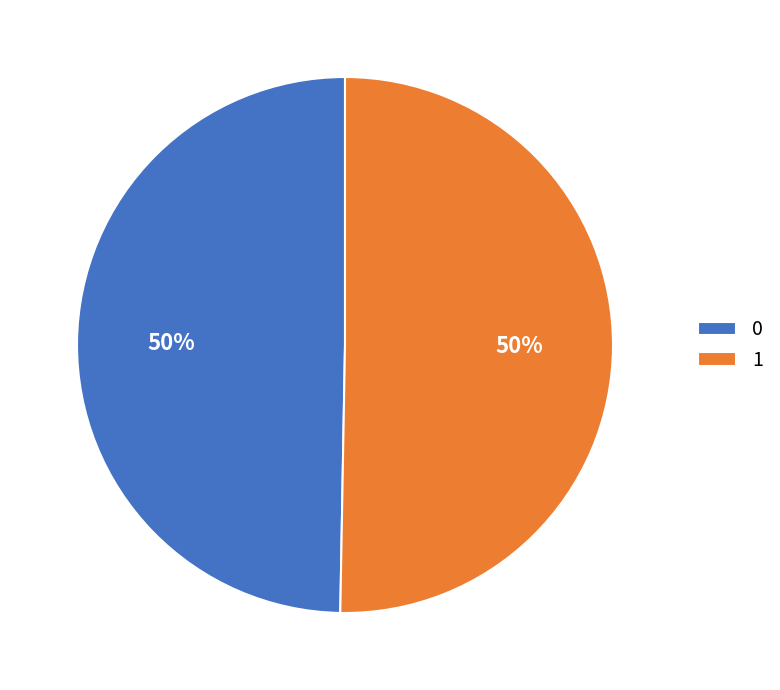

Is it true that 1 is 40% of the pie?

False